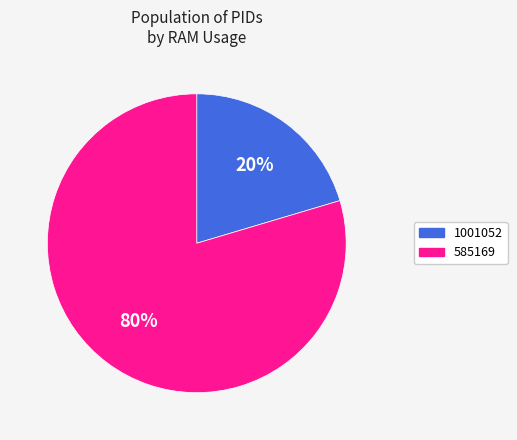

Is there a majority slice in this chart?

Yes